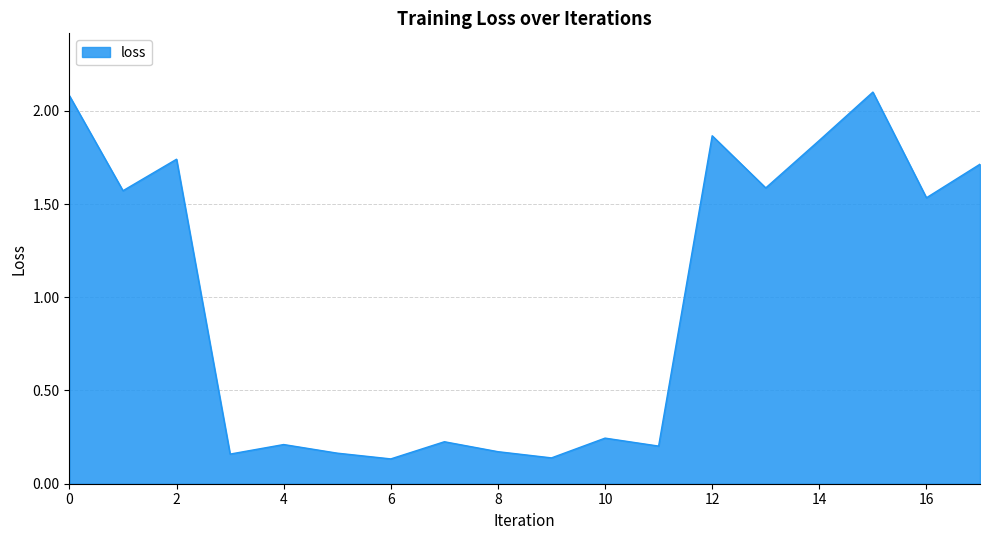

What is the greatest value displayed?

2.1